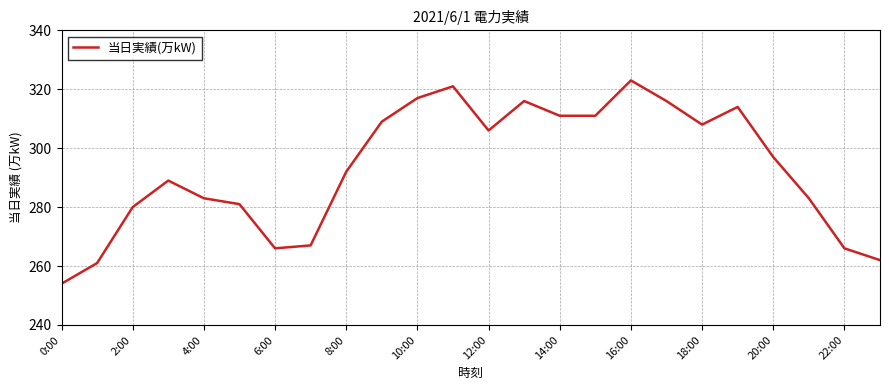

What is the difference between the maximum and minimum values?

69